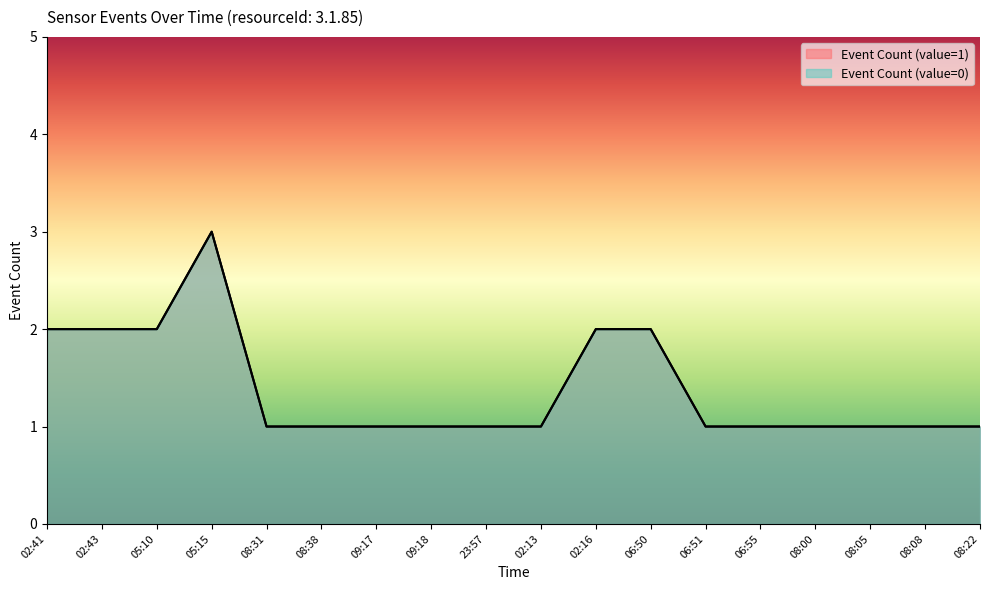

Where is the first local maximum for Event Count (value=1)?

05:15